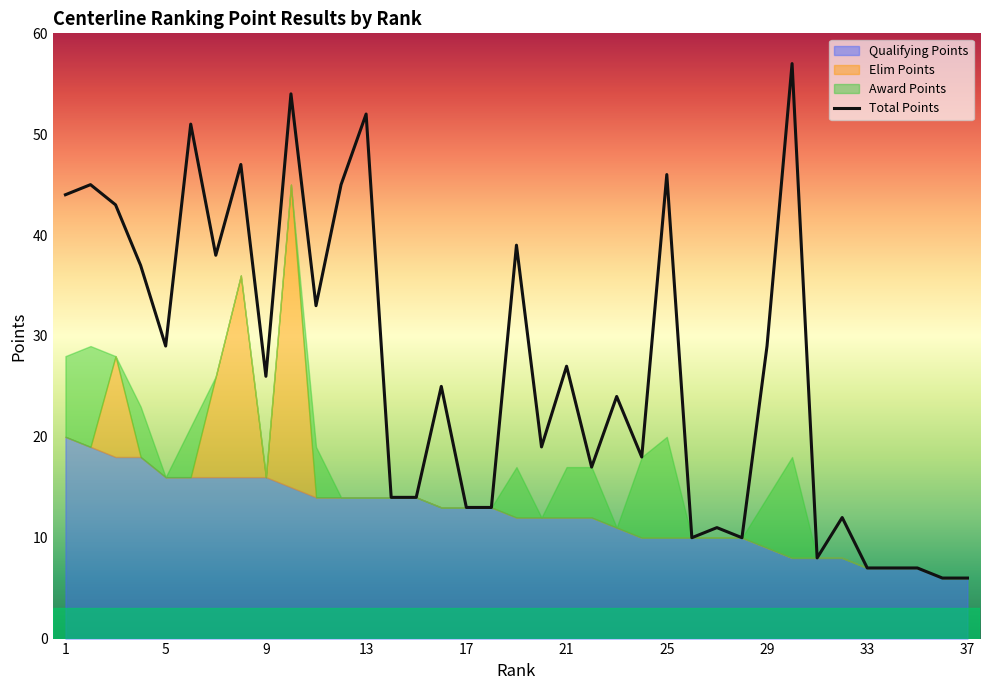

Reading left to right, list all the values displayed in this chart.

44	45	43	37	29	51	38	47	26	54	33	45	52	14	14	25	13	13	39	19	27	17	24	18	46	10	11	10	29	57	8	12	7	7	7	6	6